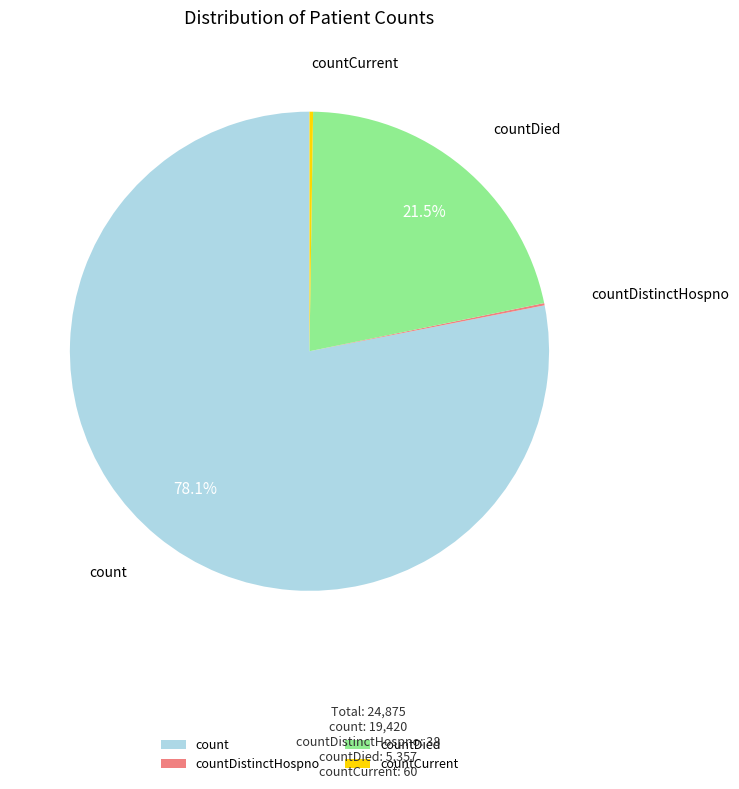

Which has a higher value, count or countDied?

count